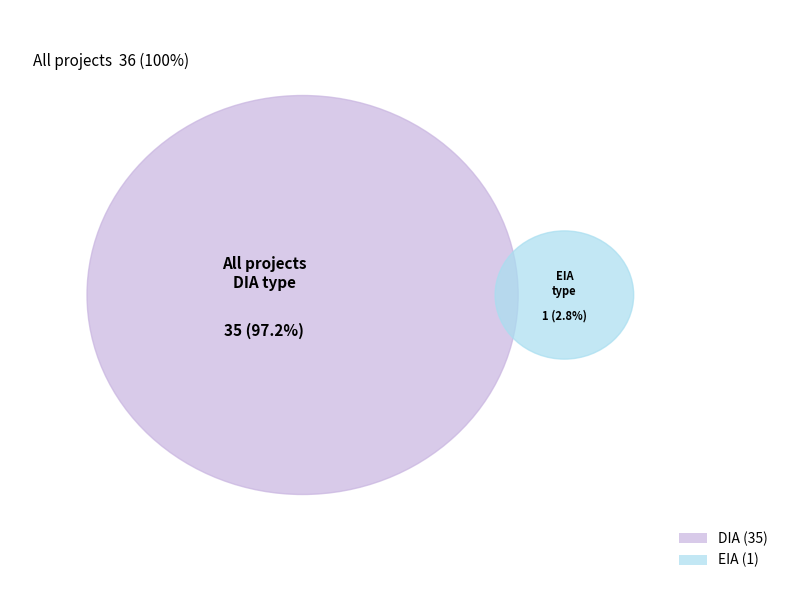

Rank the categories by value from highest to lowest.

DIA, EIA